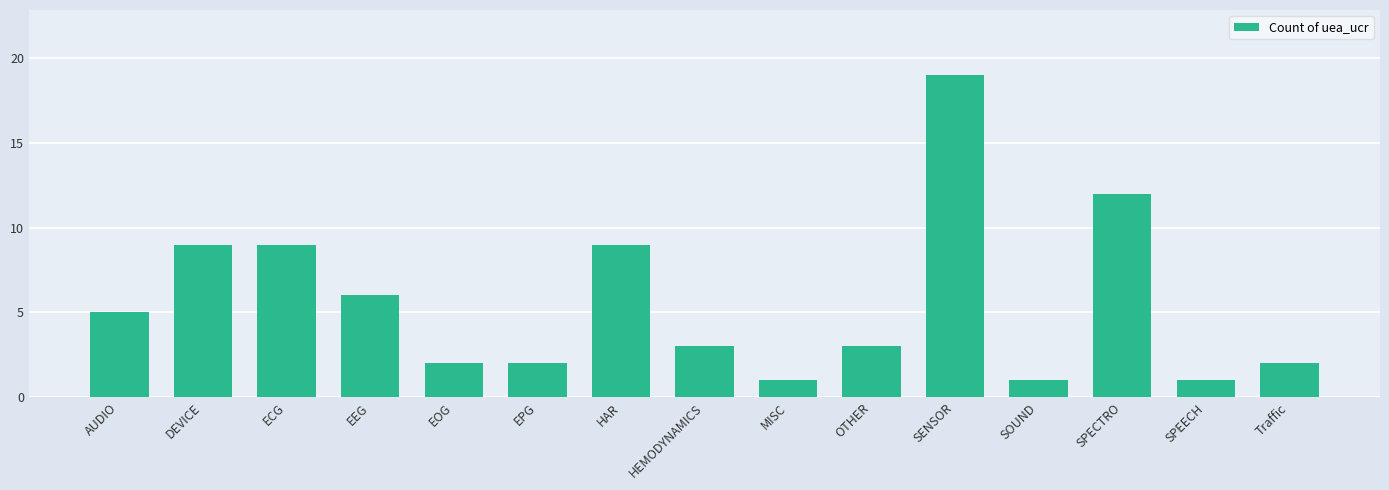

What is the label of the 3rd bar from the left?

ECG